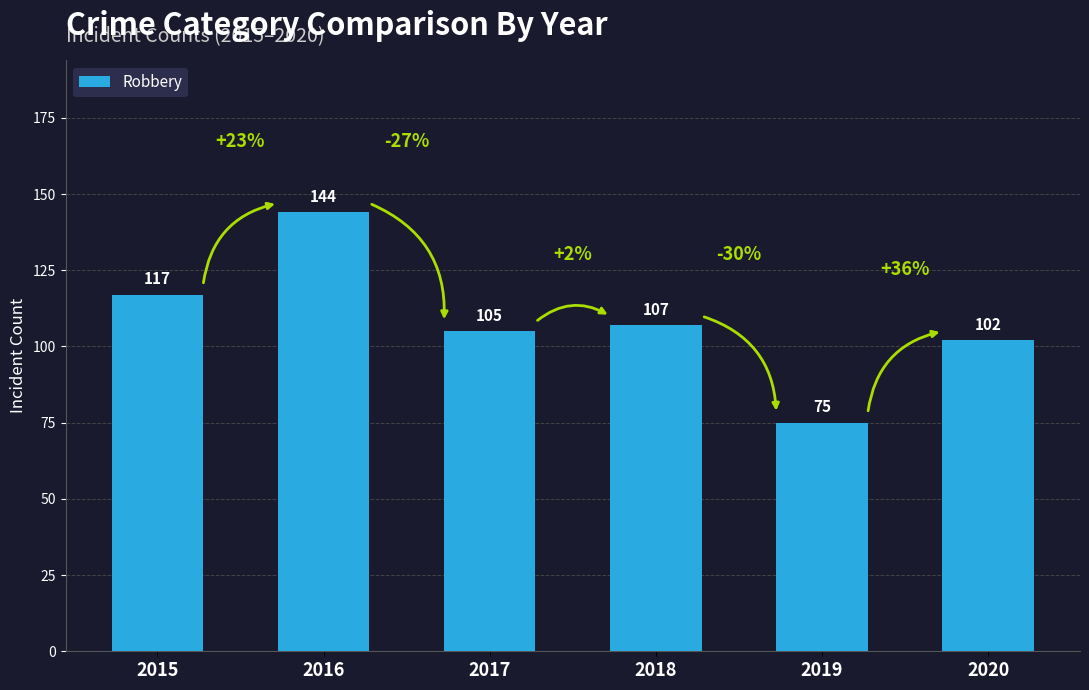

How many values are below 107?

3